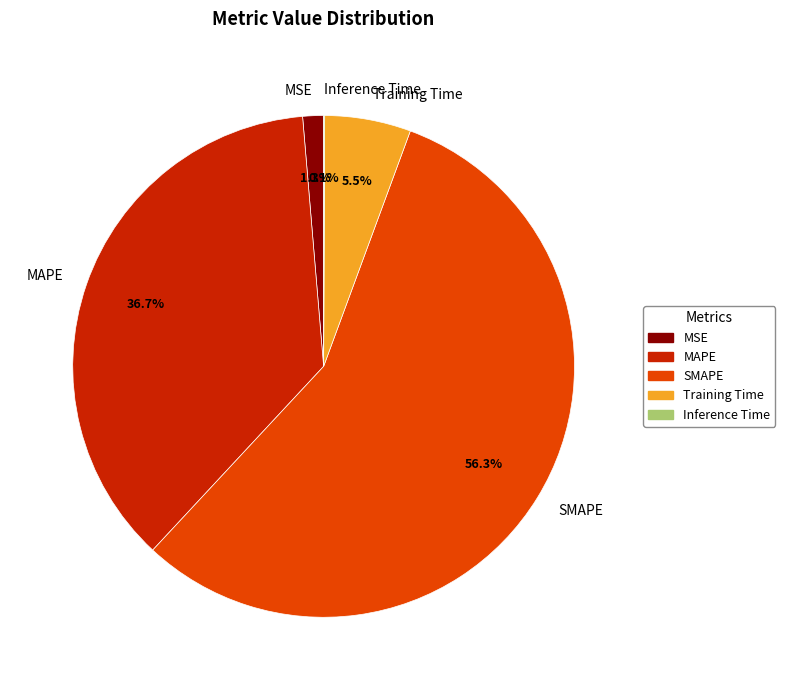

What percentage is the MAPE slice, to the nearest percent?

37%